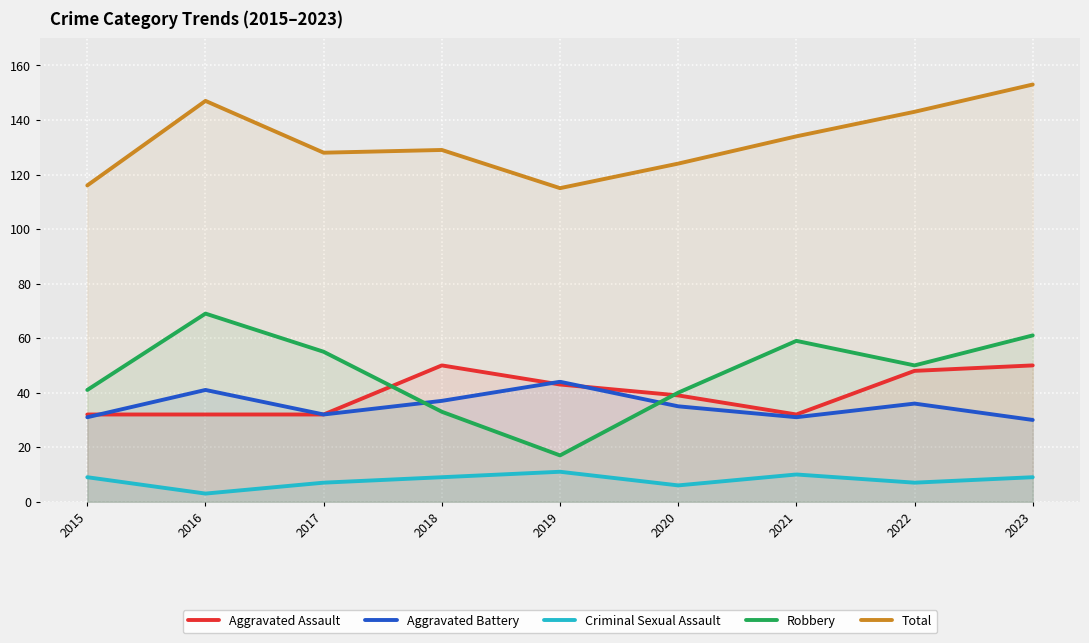

In Criminal Sexual Assault, how many points are higher than both neighbors (excluding endpoints)?

2